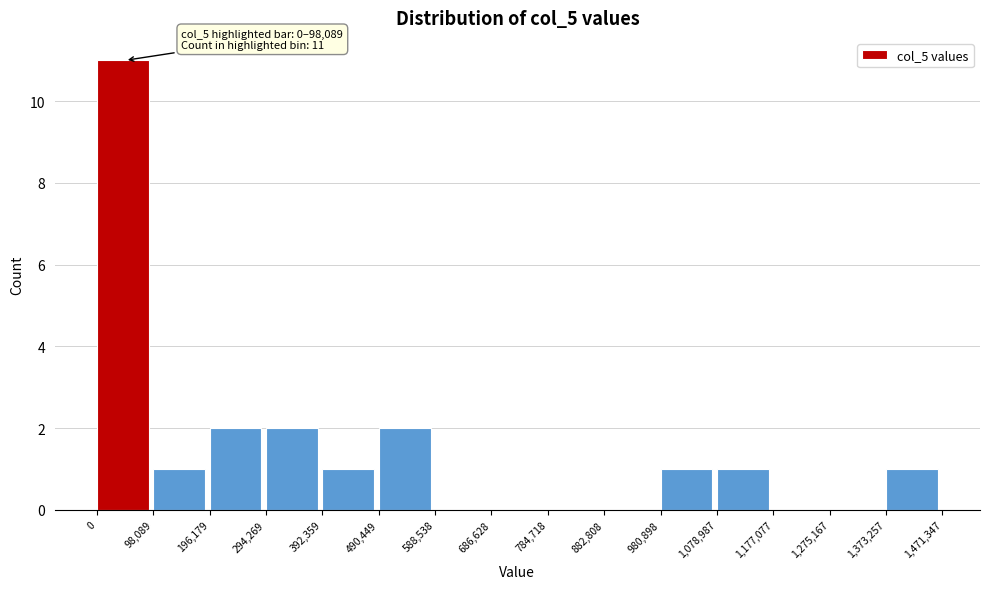

Over which range of the x-axis is the bar tallest?

0 to 98,089